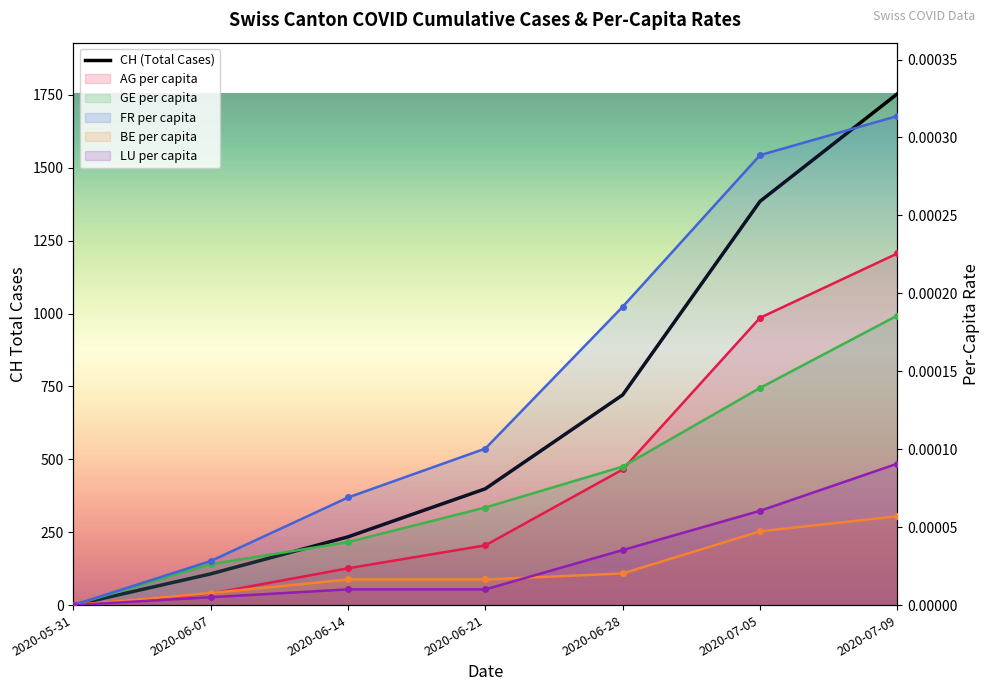

Is this an area chart (filled region under the line)?

No